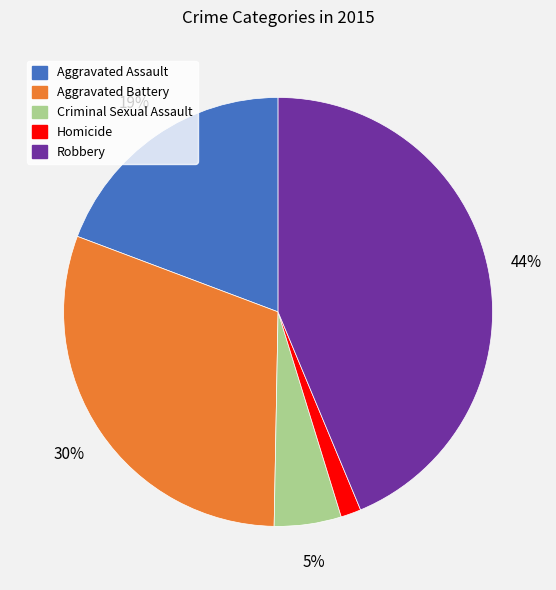

How many slices are in this pie chart?

5